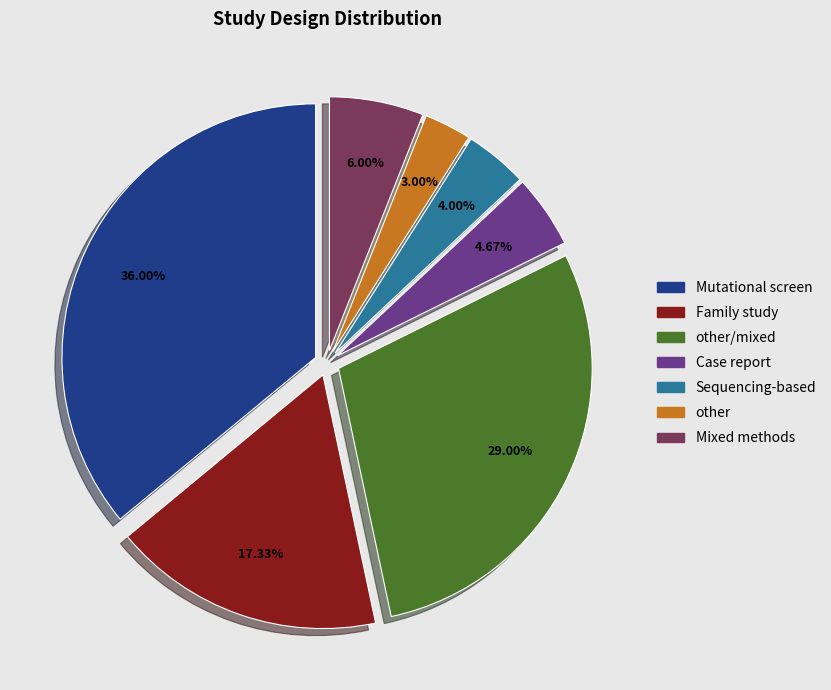

Does any single category account for the majority?

No